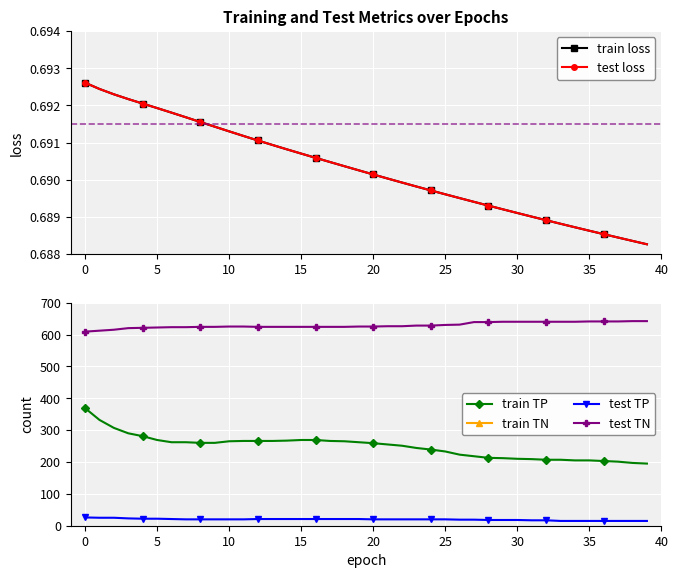

True or false: train TP and test TP cross at least once.

False